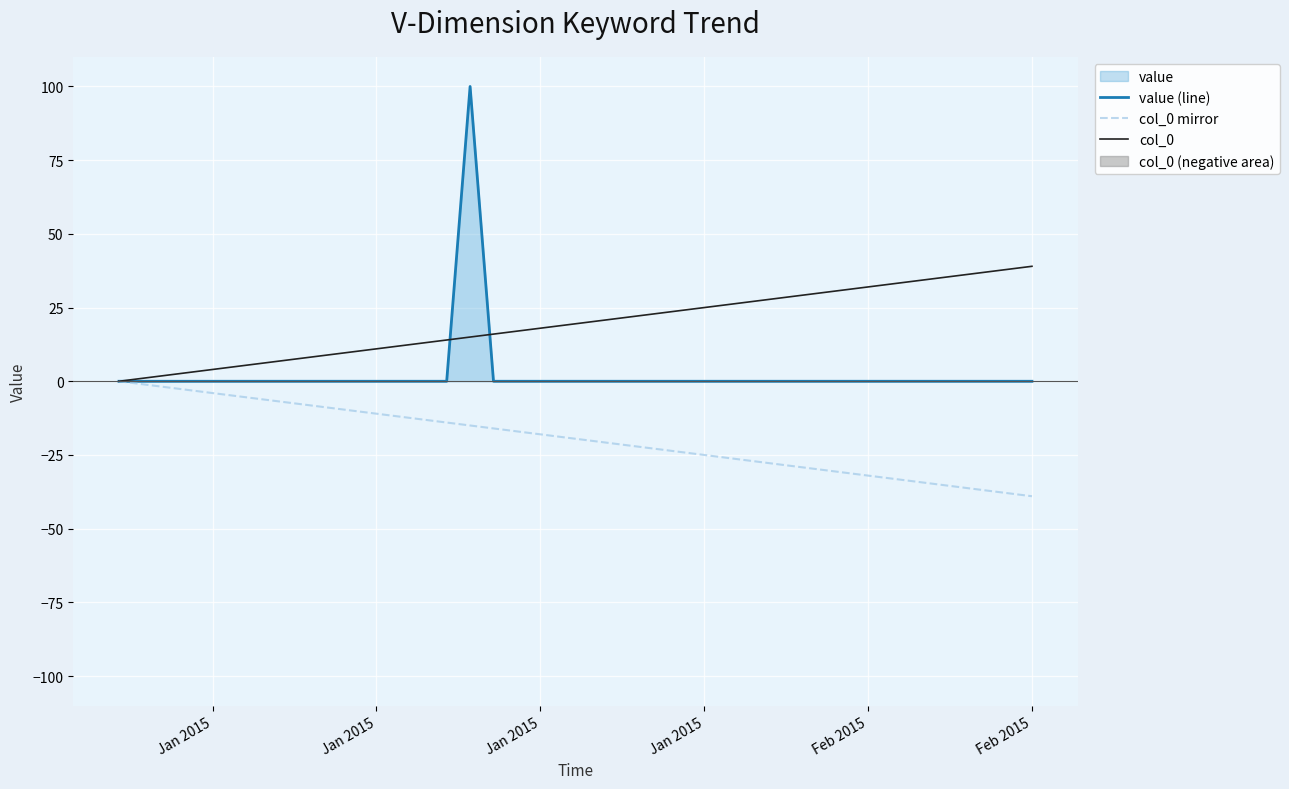

How many interior local peaks does the value (line) series have?

1